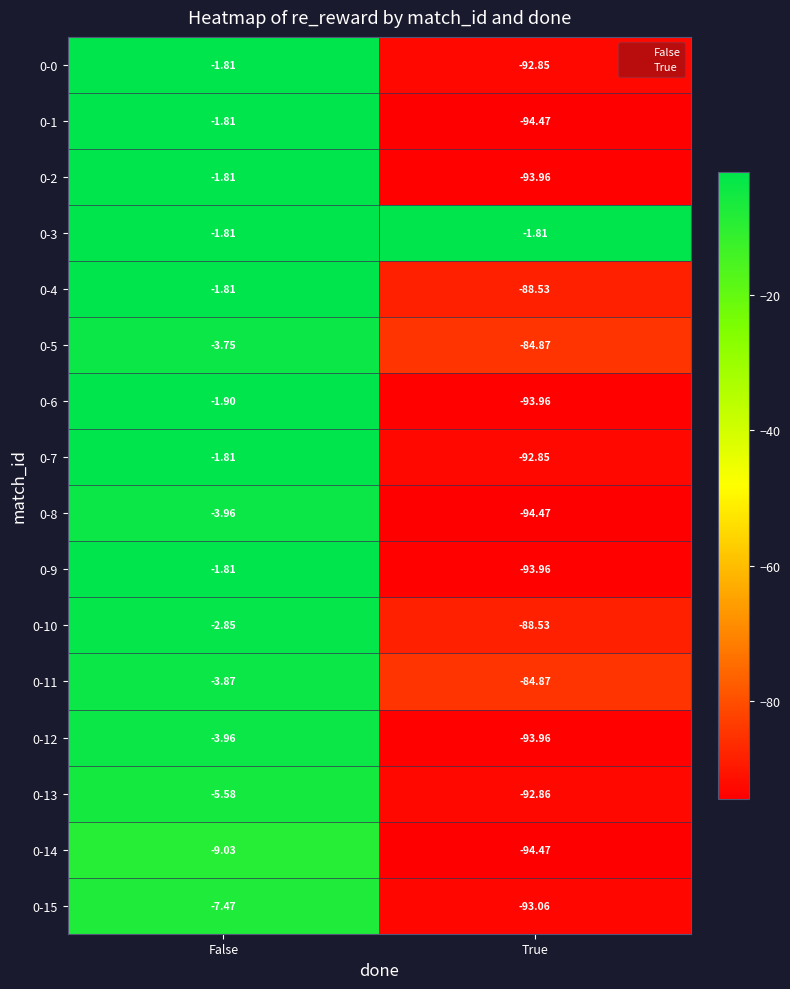

Is the value of 0-0 at True greater than the value of 0-12 at True?

Yes